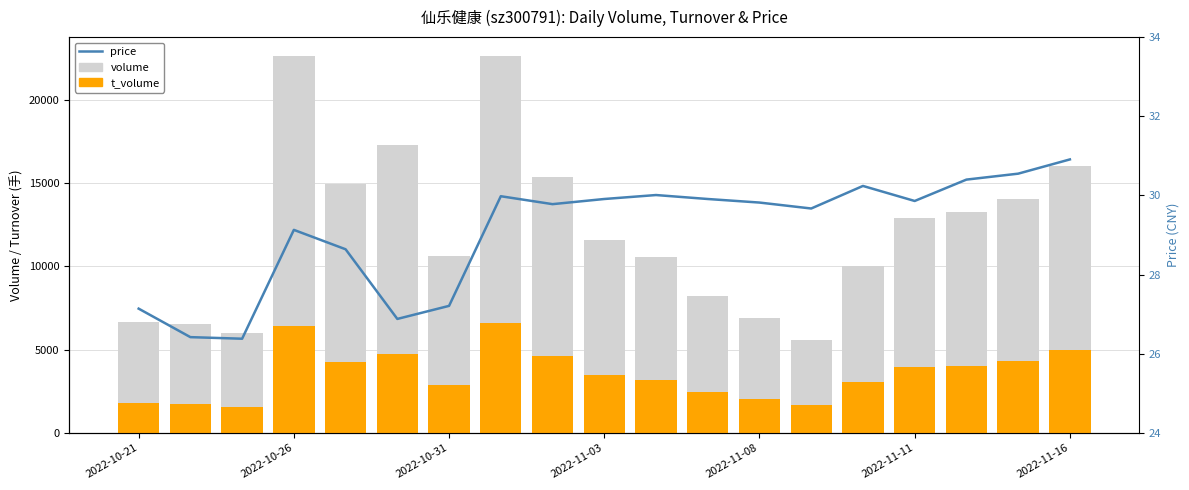

Which series has the largest range (max minus min)?

volume